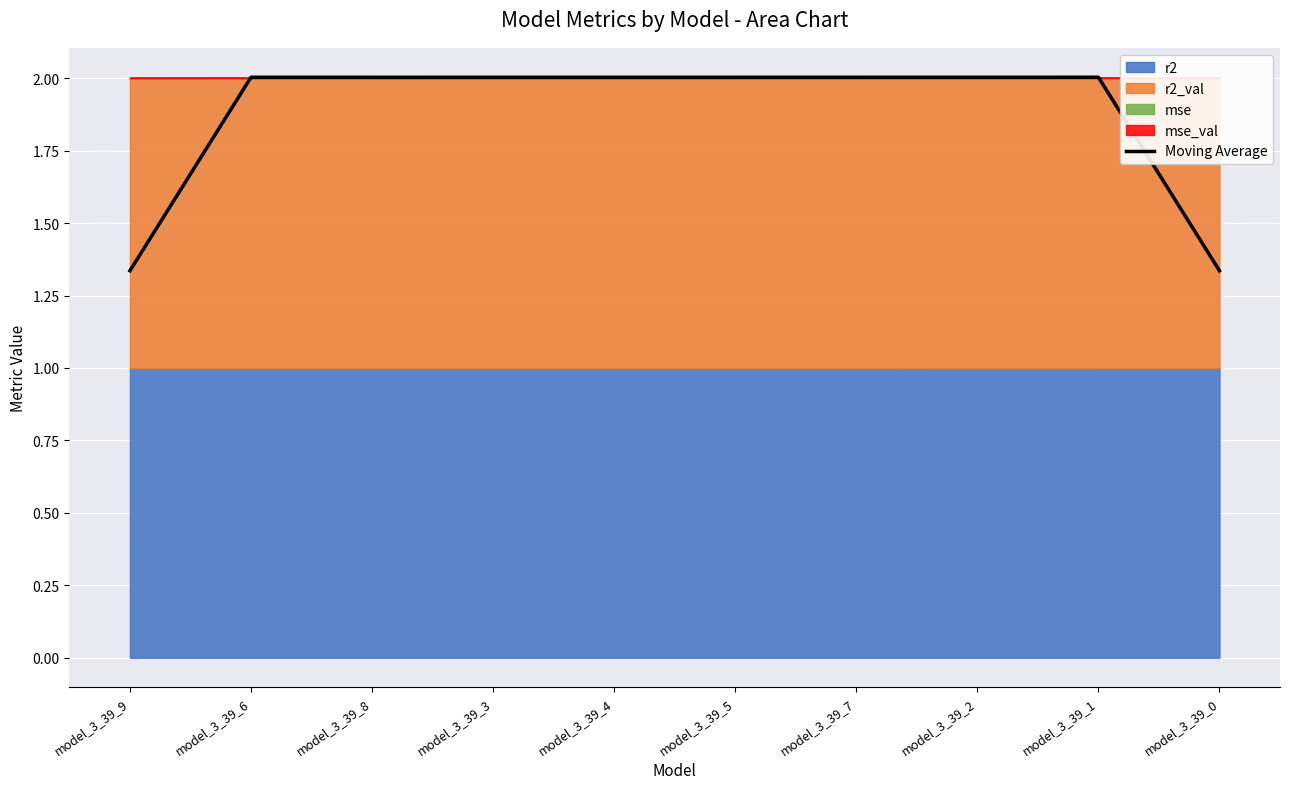

What is the value of the 9th point from the left?

2.0